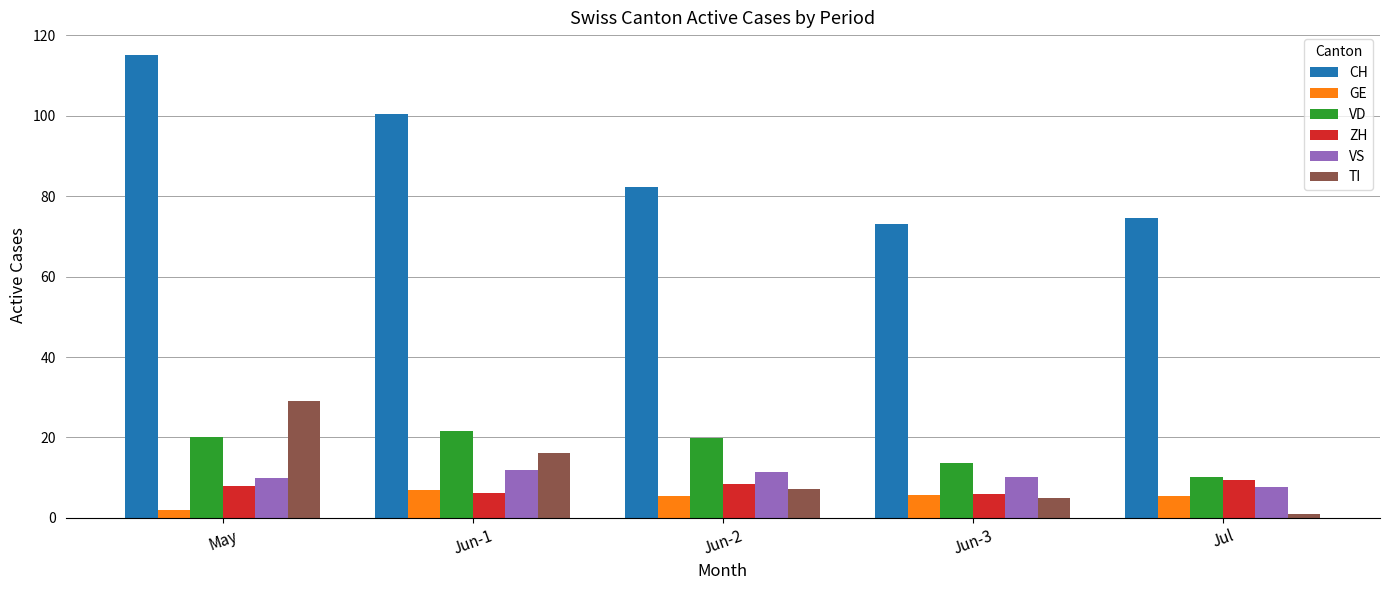

What position from the right is Jun-3?

2